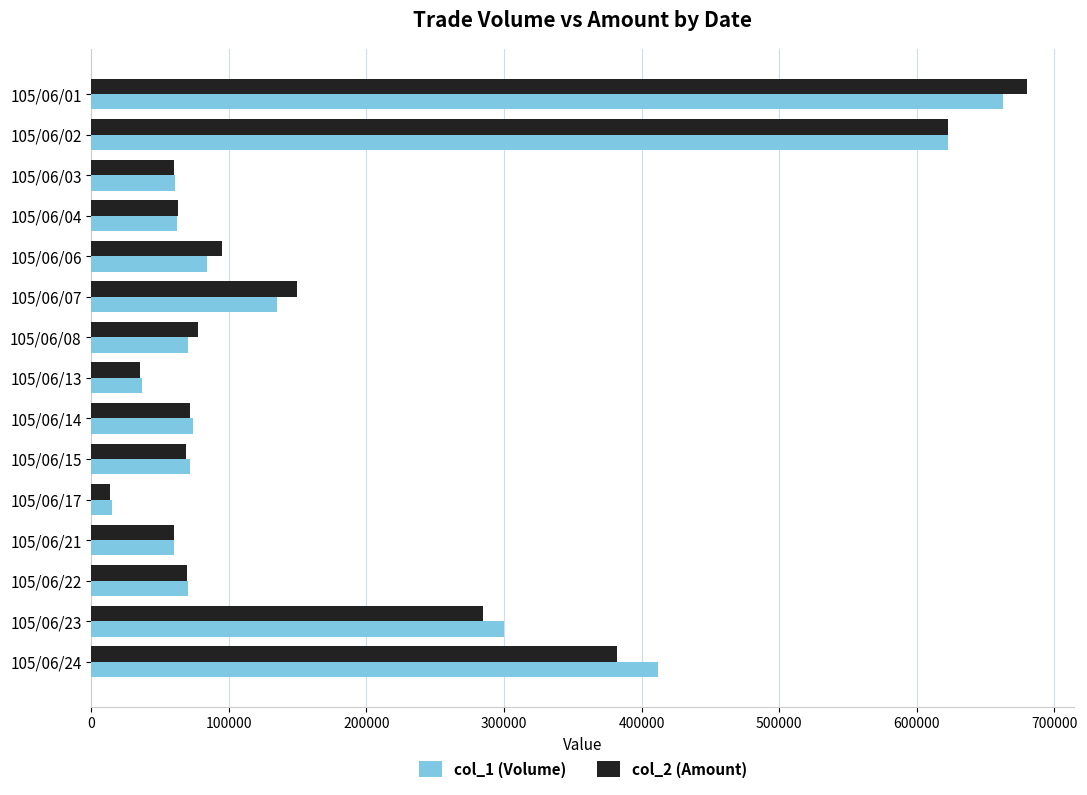

Is the value of col_2 (Amount) at 105/06/06 greater than the value of col_1 (Volume) at 105/06/13?

Yes